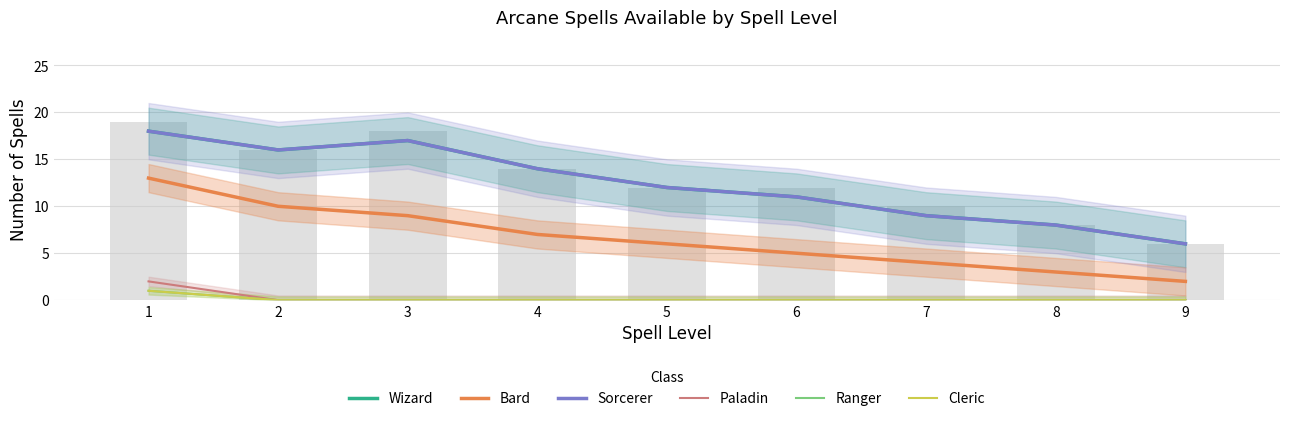

What is the sum of all Paladin values?

2